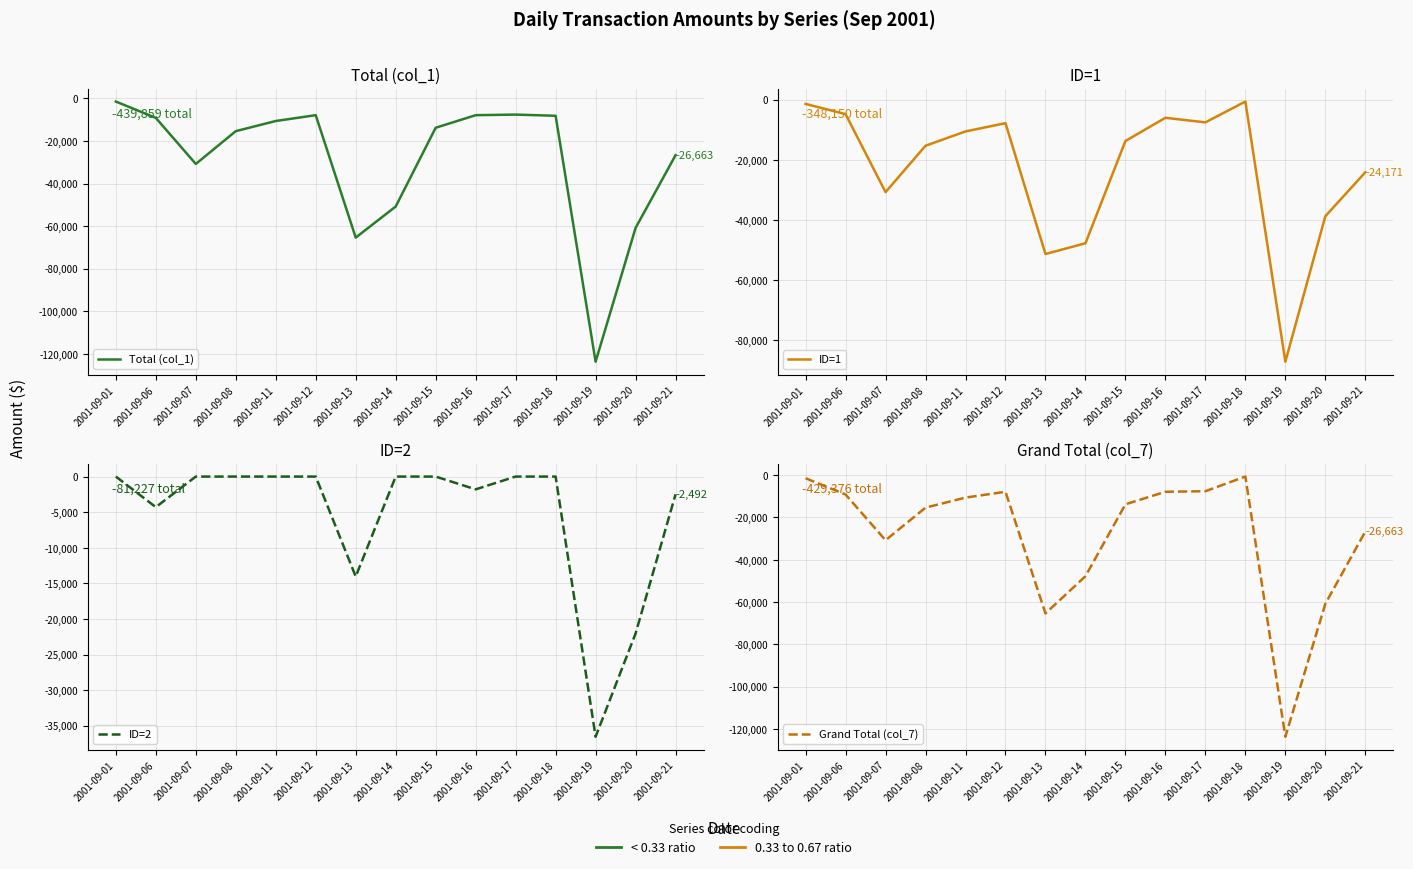

Where is ID=2 nearest to the value -18277?

2001-09-20